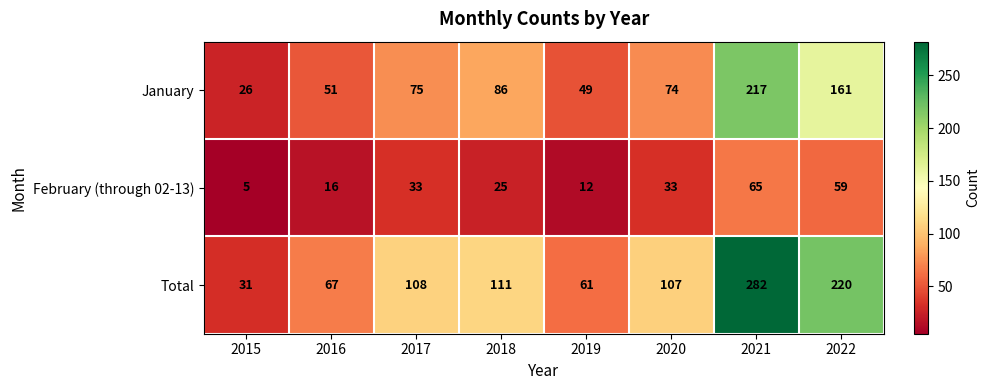

Rank the series by their average value, from highest to lowest.

Total, January, February (through 02-13)